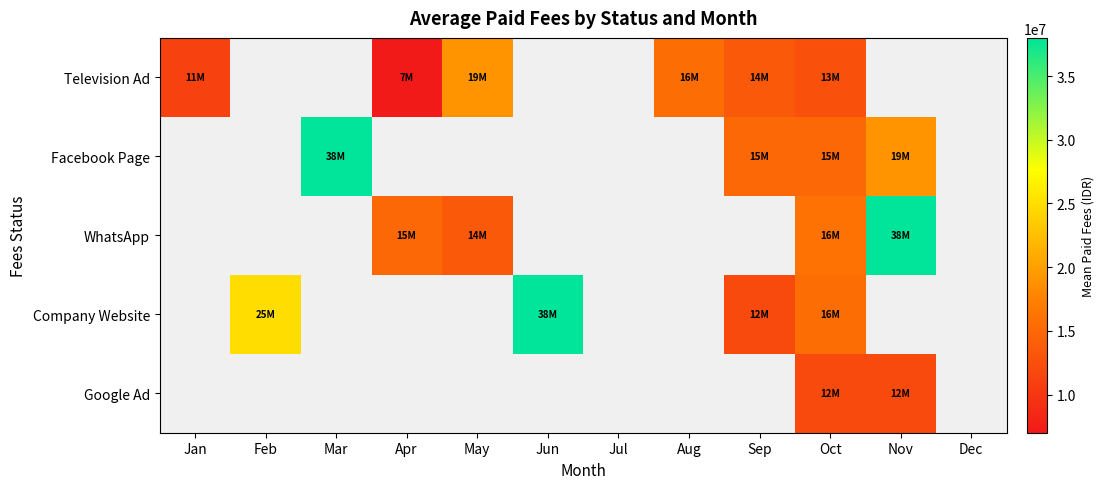

What is the difference between the highest and lowest values at Oct?

4000000.0